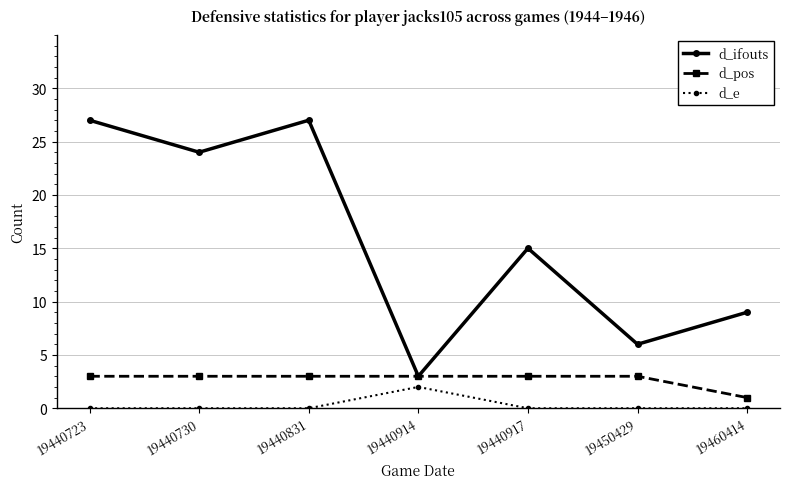

Reading left to right, transcribe all the data shown in this chart.

d_ifouts: 27	24	27	3	15	6	9
d_pos: 3	3	3	3	3	3	1
d_e: 0	0	0	2	0	0	0